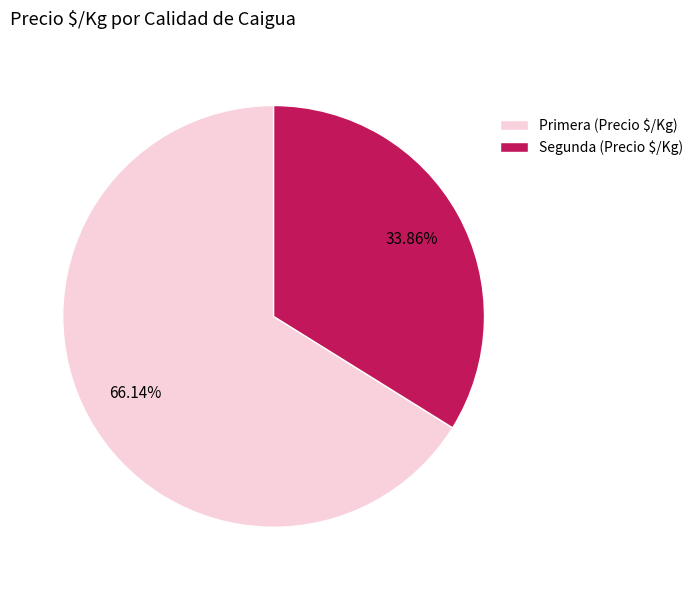

Is Primera (Precio $/Kg) the majority of the pie?

Yes